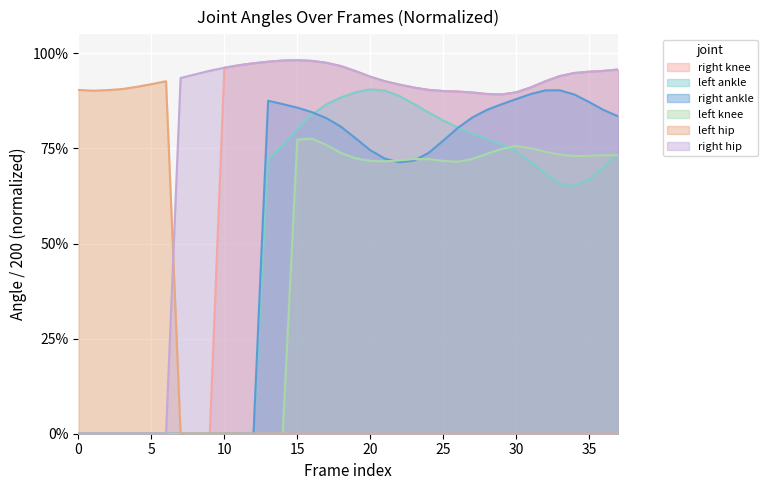

Which series has the largest total across all categories?

right hip